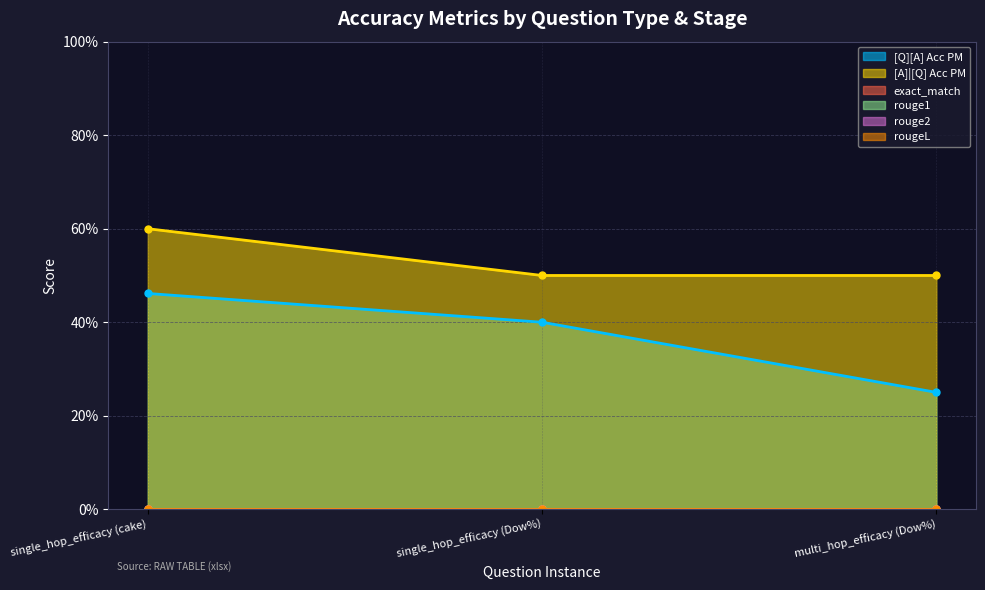

What position from the left is single_hop_efficacy (cake)?

1